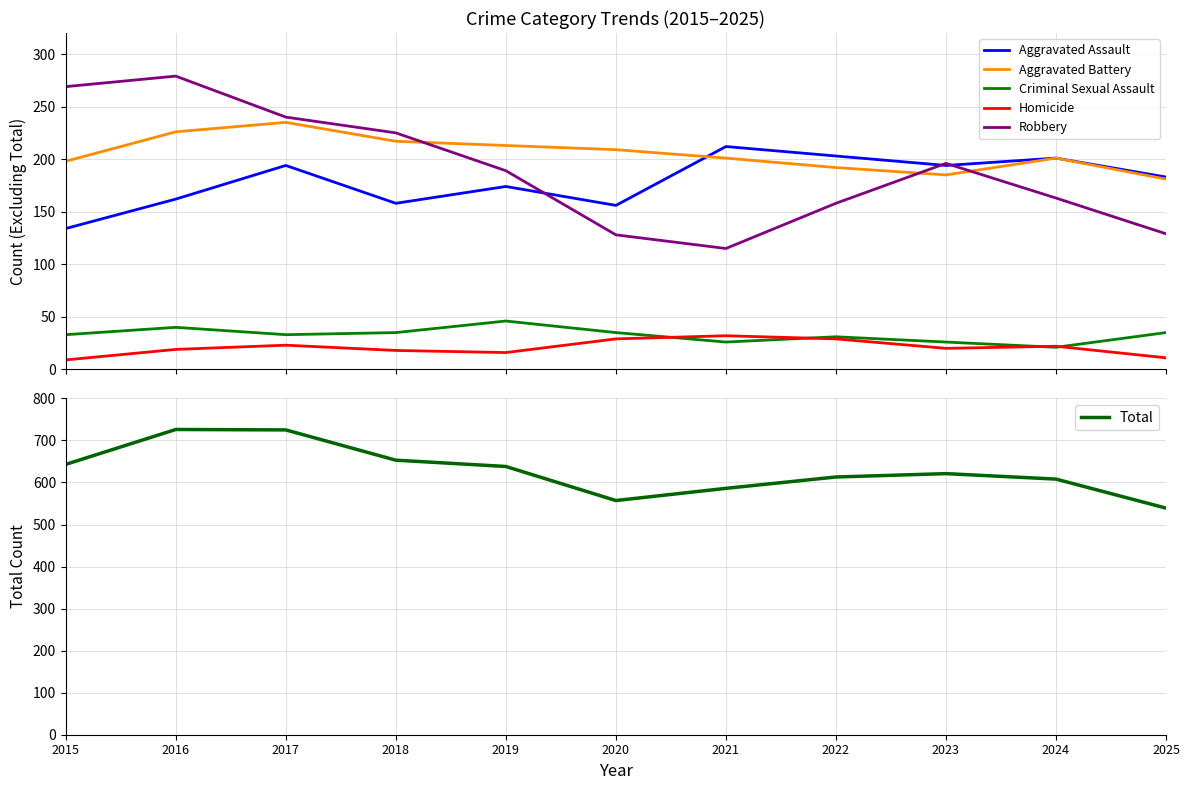

What is the minimum value for Homicide?

9